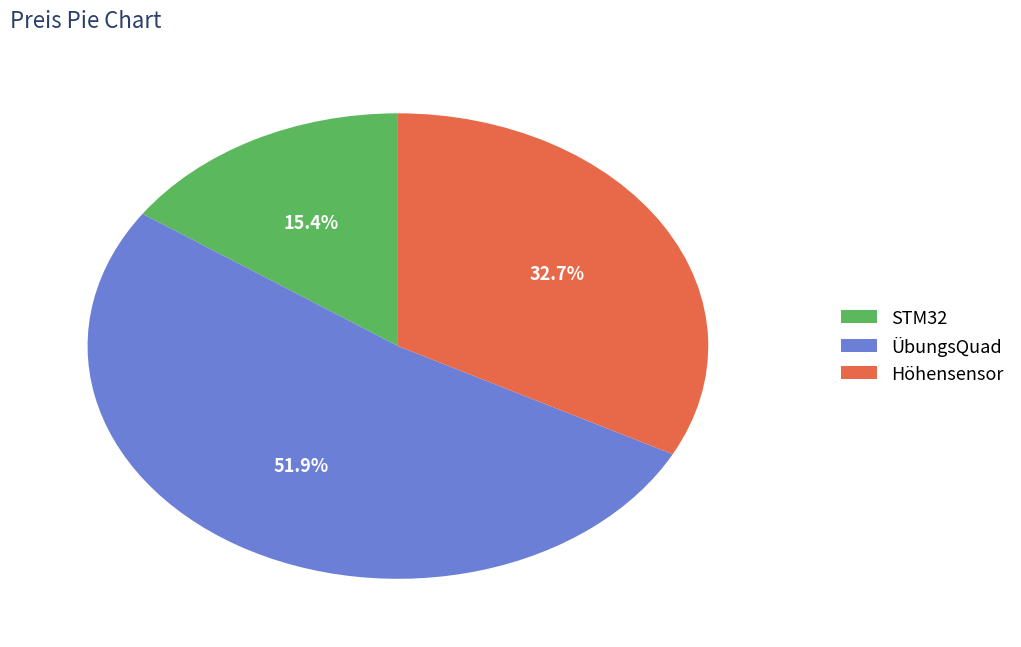

Combined, what portion of the pie is STM32 and ÜbungsQuad?

67.3%